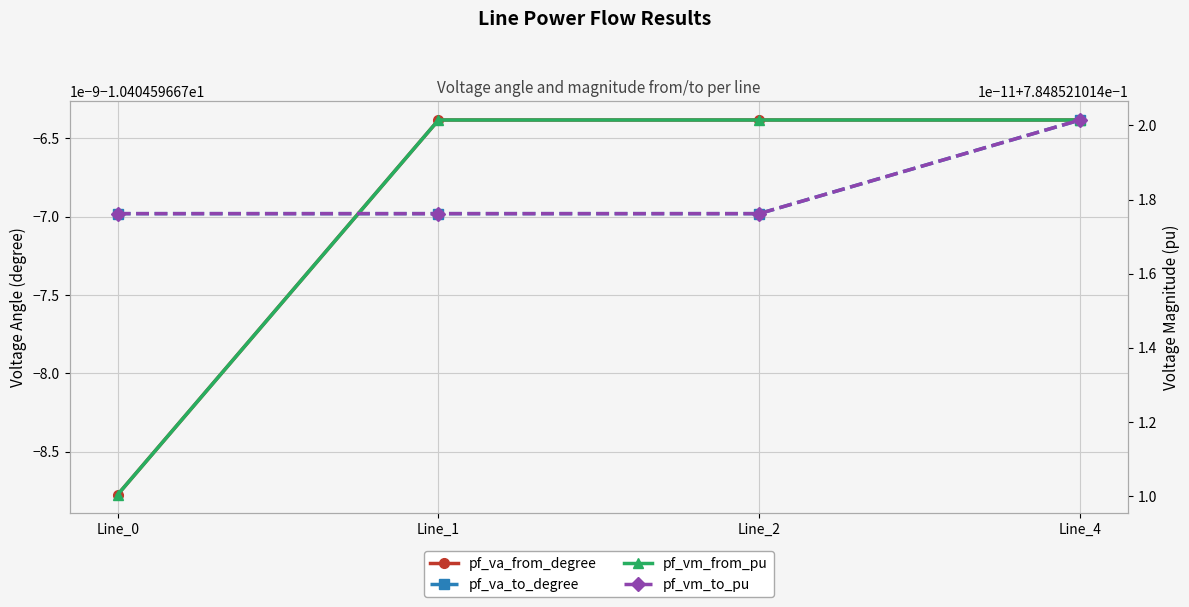

True or false: pf_va_to_degree and pf_vm_to_pu intersect in this chart.

False